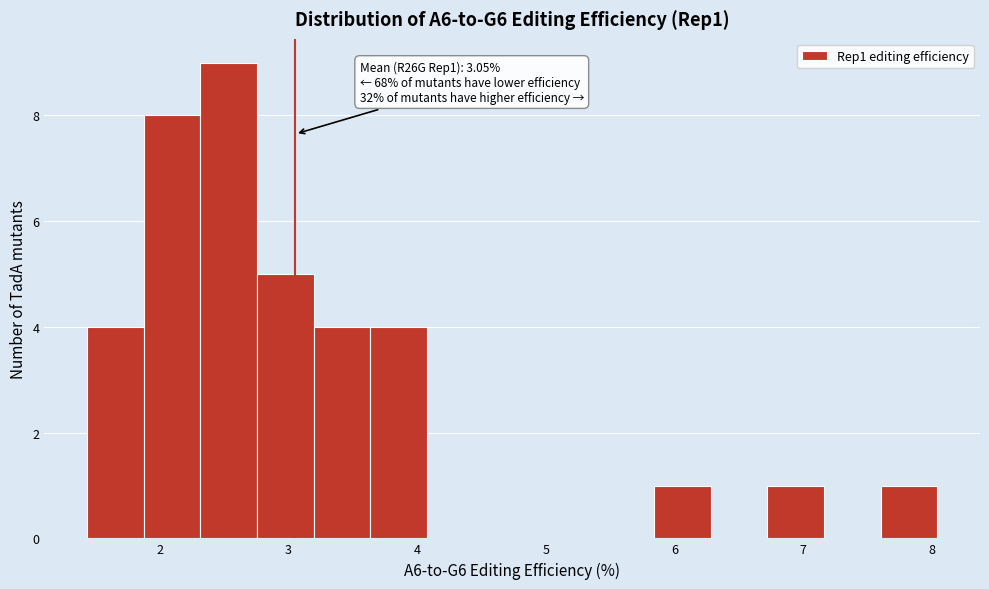

Which range on the x-axis has the tallest bar?

2.3 to 2.8